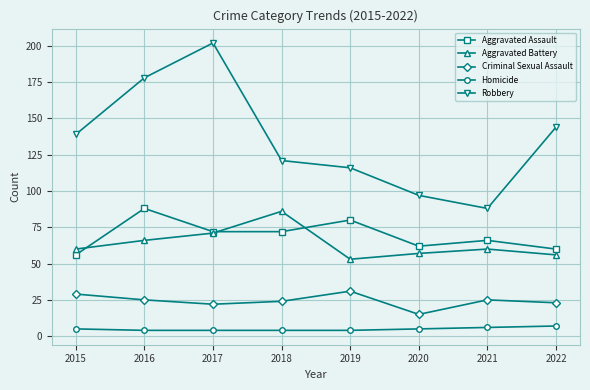

Is it true that Homicide equals 7 at 2022?

True